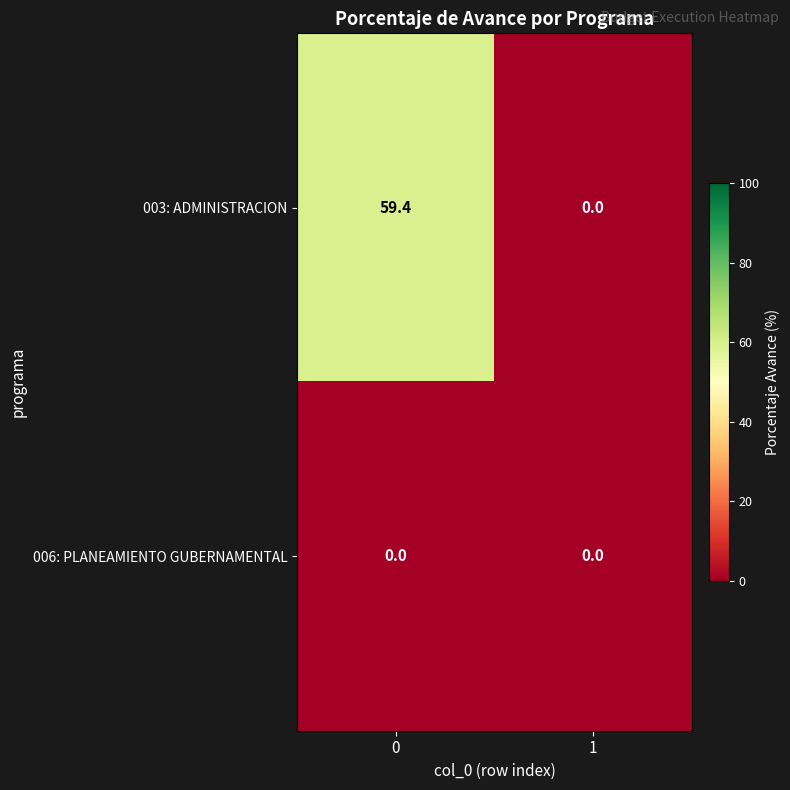

Reading left to right, what are all the values shown in this chart?

003: ADMINISTRACION: 59.4	0.0
006: PLANEAMIENTO GUBERNAMENTAL: 0.0	0.0